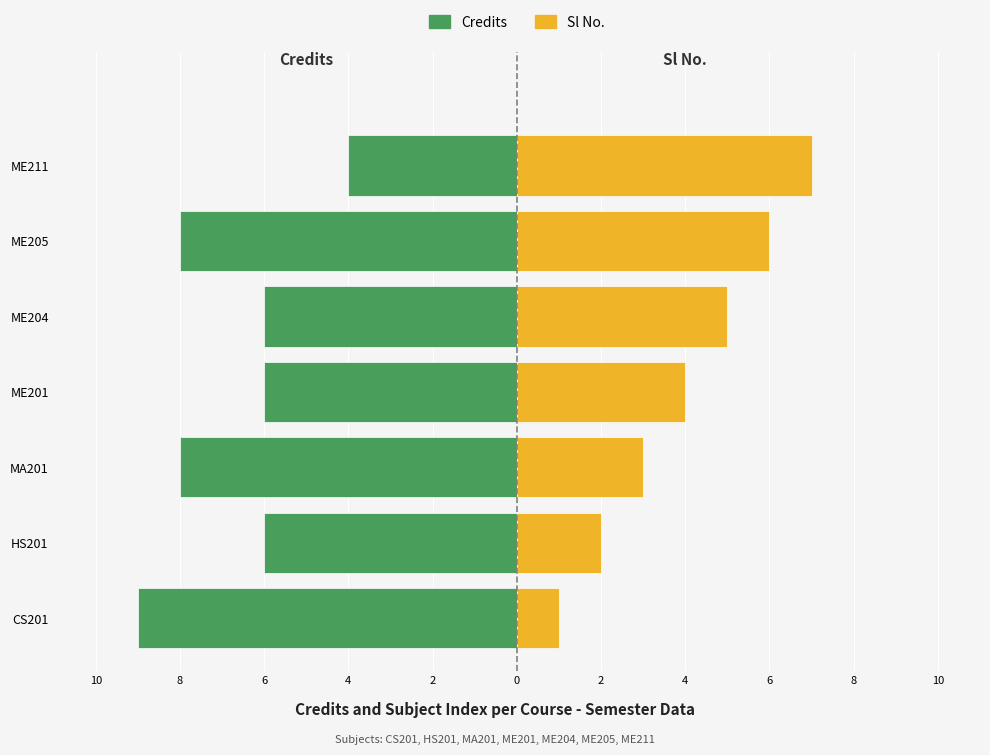

Which series has the largest range (max minus min)?

Sl No.